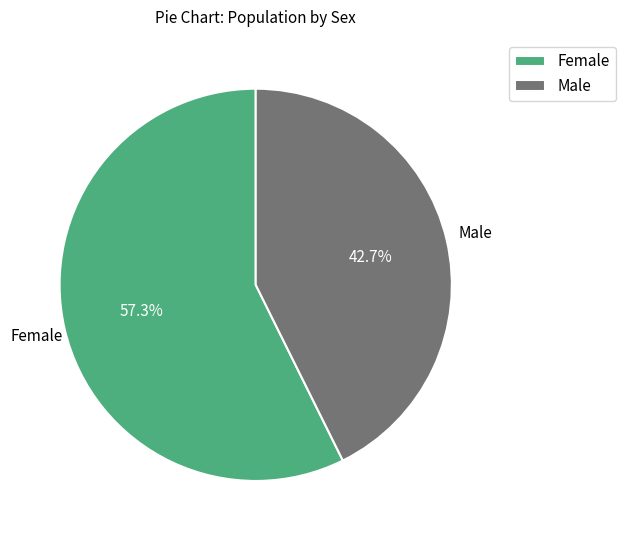

Count the number of slices in the pie.

2